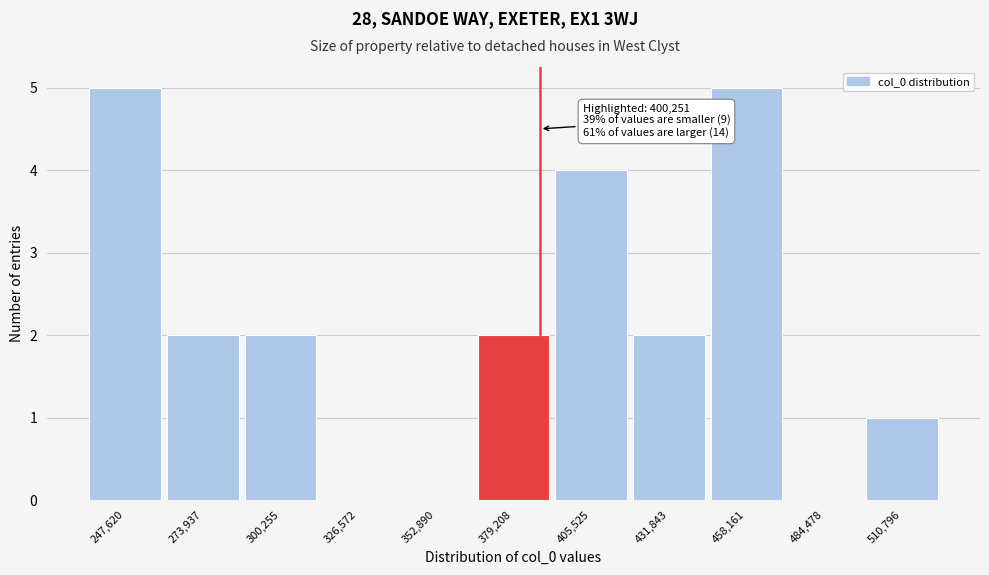

Reading right to left, list all the values displayed in this chart.

510,796=1	484,478=0	458,161=5	431,843=2	405,525=4	379,208=2	352,890=0	326,572=0	300,255=2	273,937=2	247,620=5